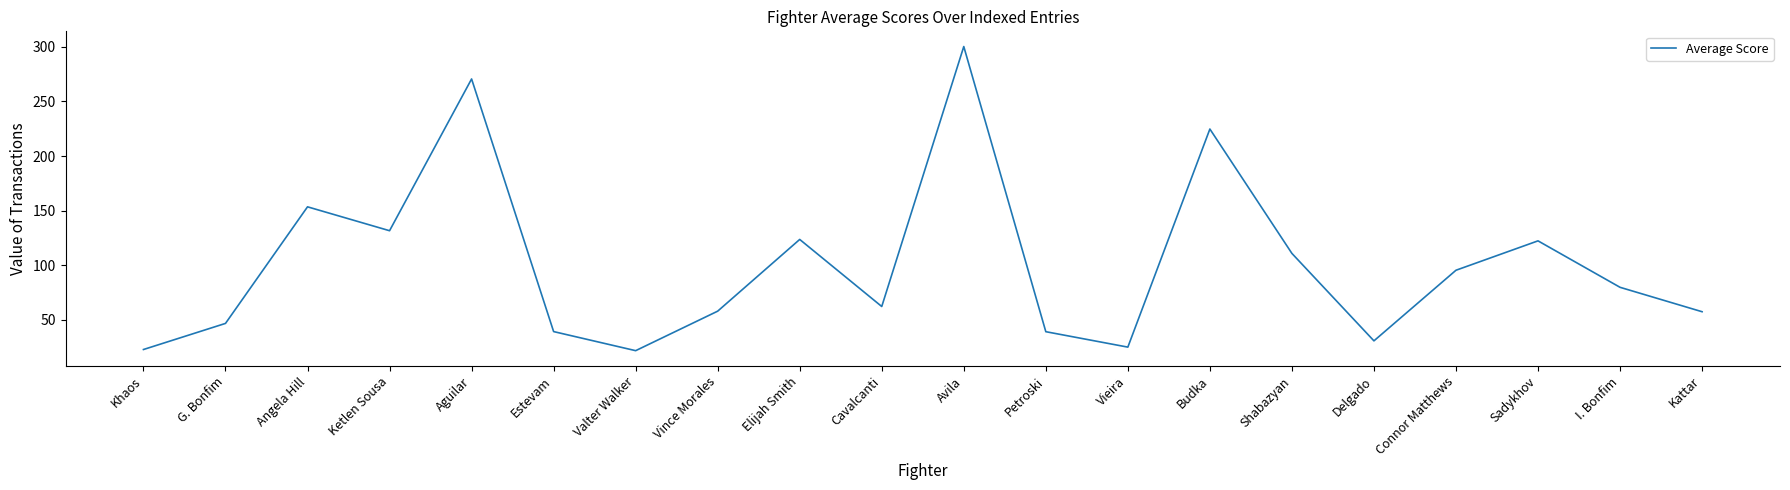

Count the number of values greater than 79.

10